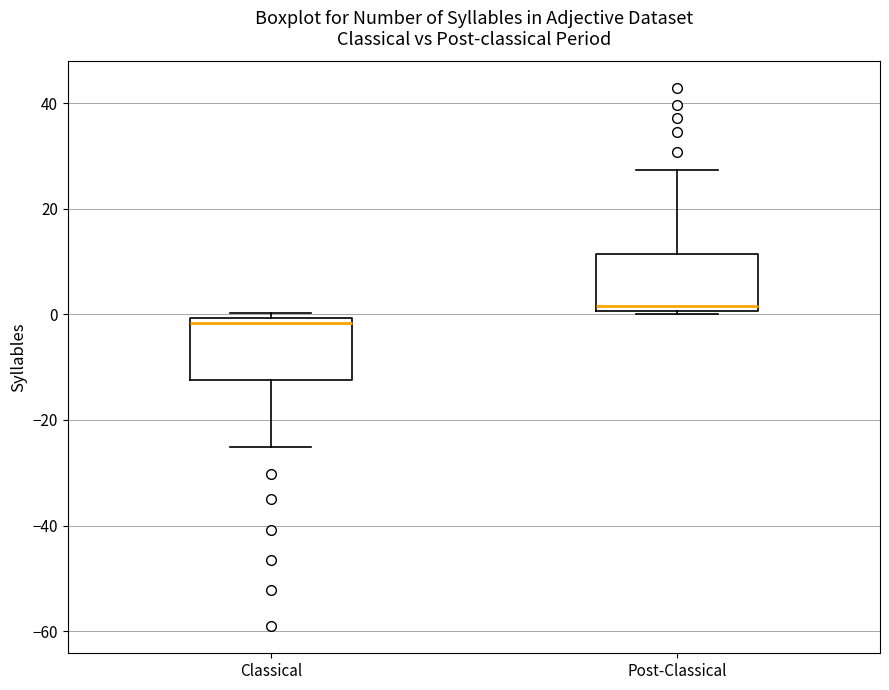

Where does the lower whisker of the box for Classical end on the y-axis? The values are not printed on the chart, so give them approximately, as read against the axis.

-26